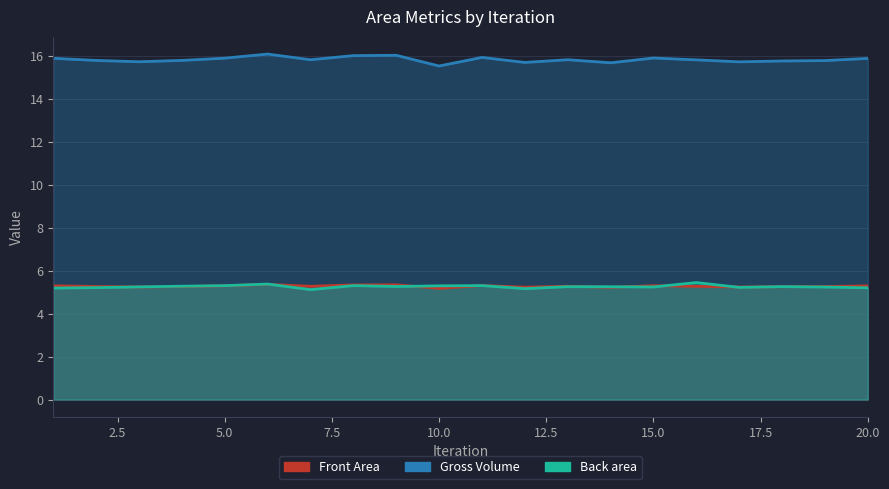

True or false: Gross Volume and Back area cross at least once.

False